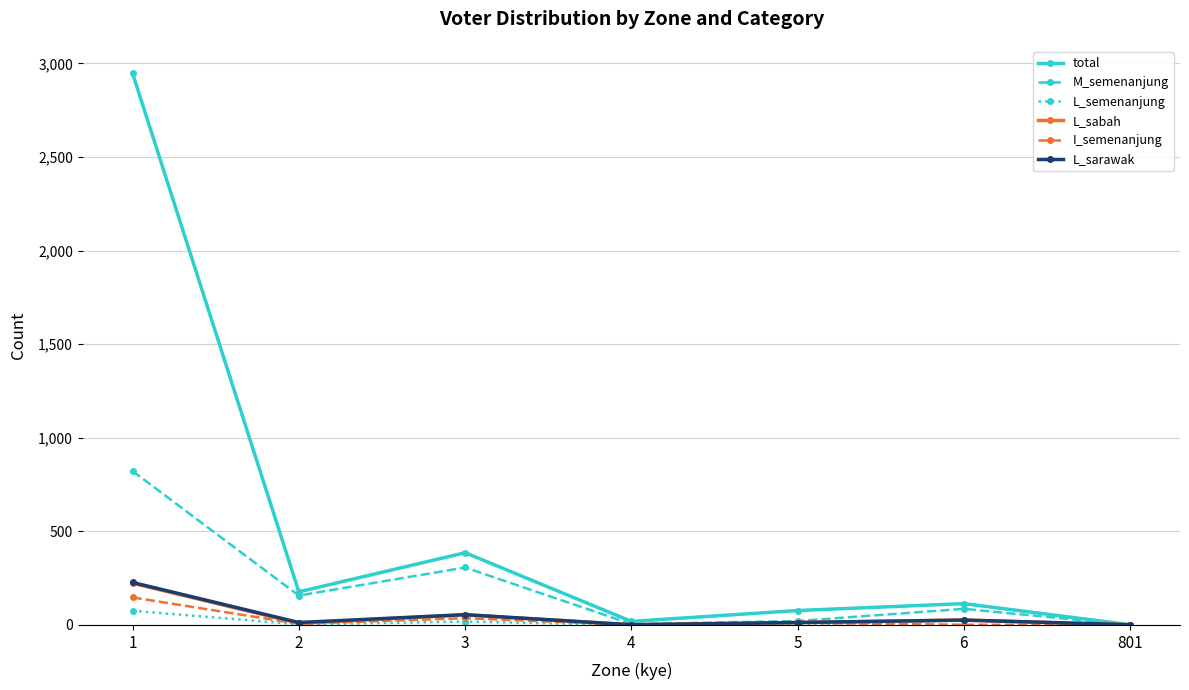

At which category does L_sabah reach its first local valley?

2